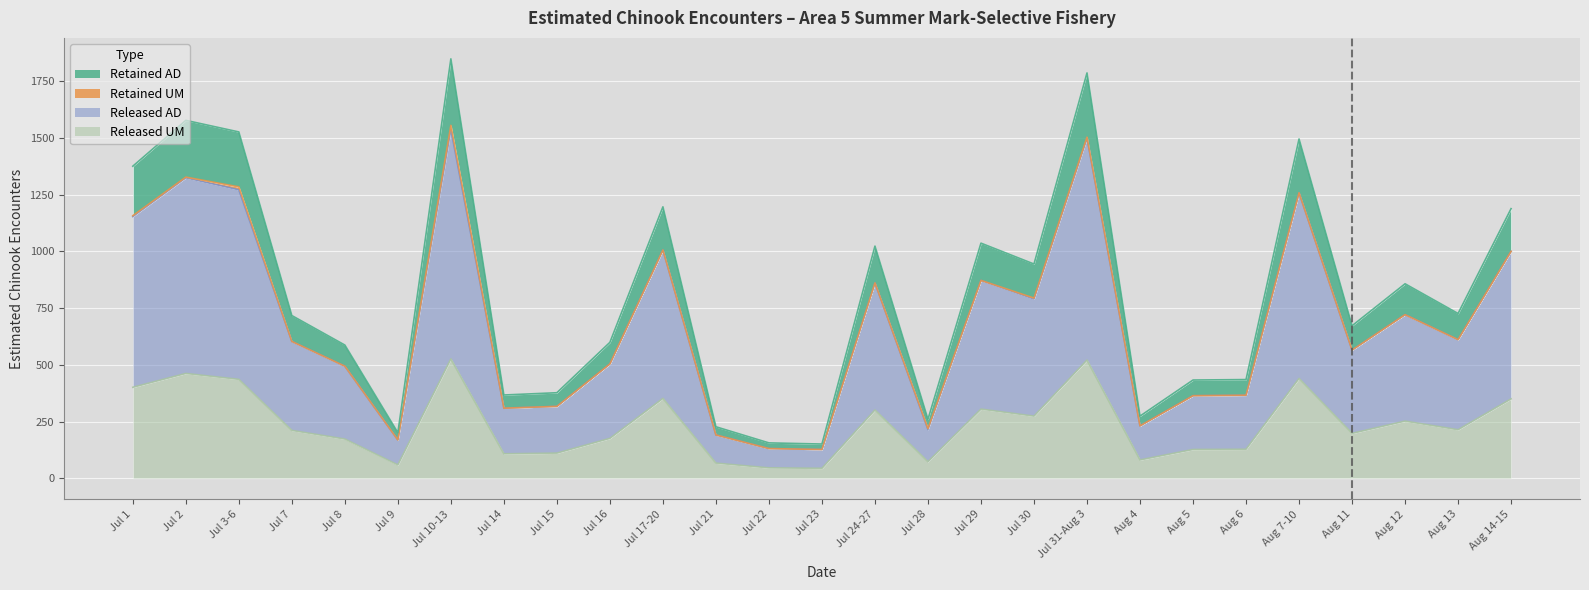

Is it true that Released AD equals 778 at Aug 7-10?

False